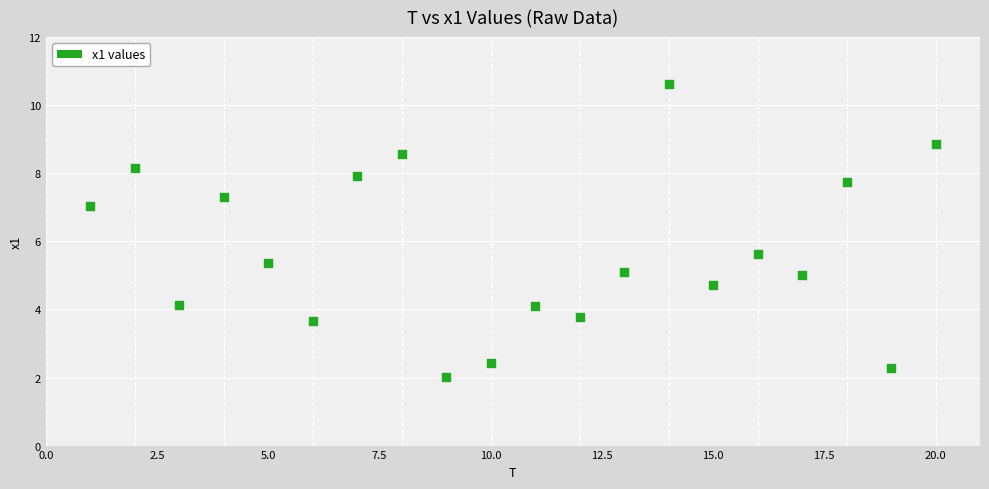

What Y value in the scatter plot is closest to 6?

5.6